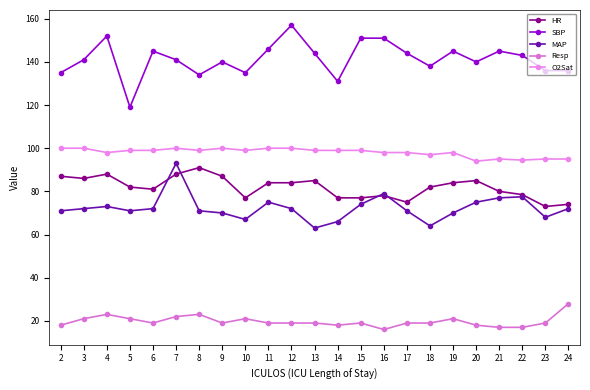

How many lines are shown in the chart?

5